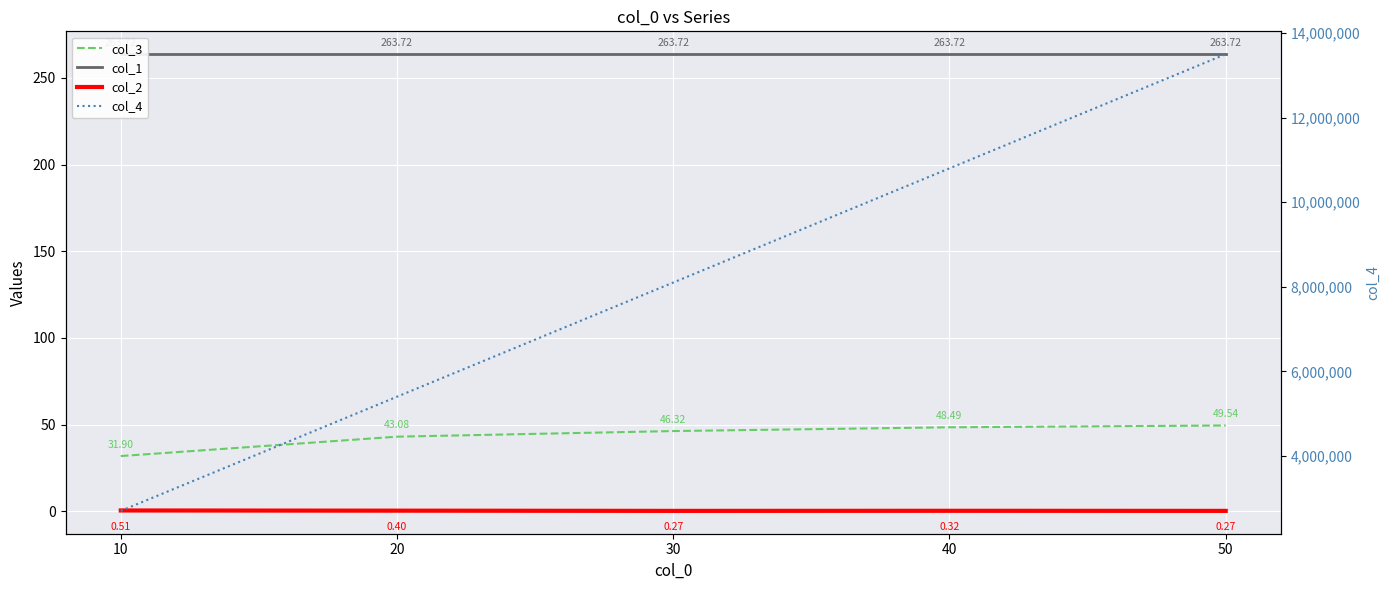

What is the maximum value shown in the chart?

13502250.5